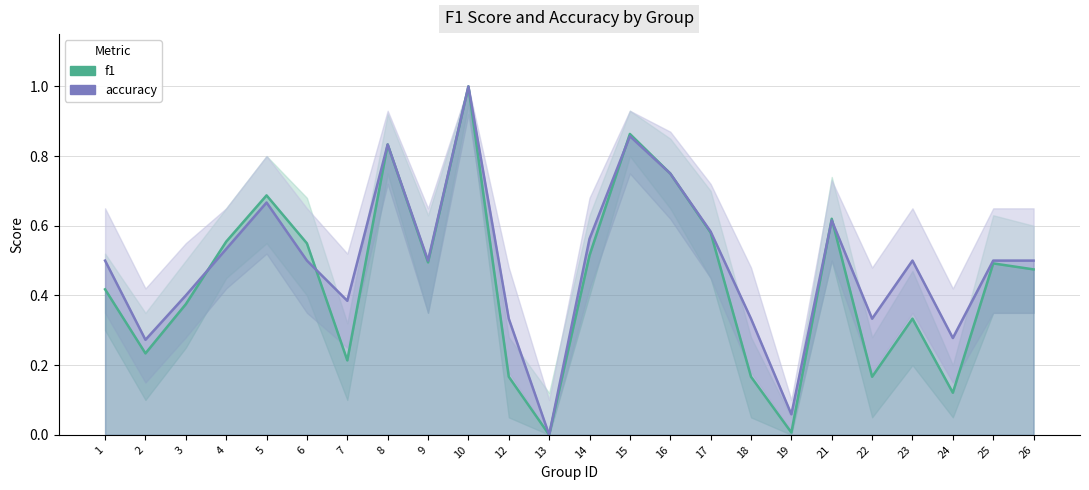

Reading left to right, list all the values displayed in this chart.

f1_line: 0.4	0.2	0.4	0.6	0.7	0.5	0.2	0.8	0.5	1.0	0.2	0.0	0.5	0.9	0.8	0.6	0.2	0.0	0.6	0.2	0.3	0.1	0.5	0.5
accuracy_line: 0.5	0.3	0.4	0.5	0.7	0.5	0.4	0.8	0.5	1.0	0.3	0.0	0.6	0.9	0.8	0.6	0.3	0.1	0.6	0.3	0.5	0.3	0.5	0.5